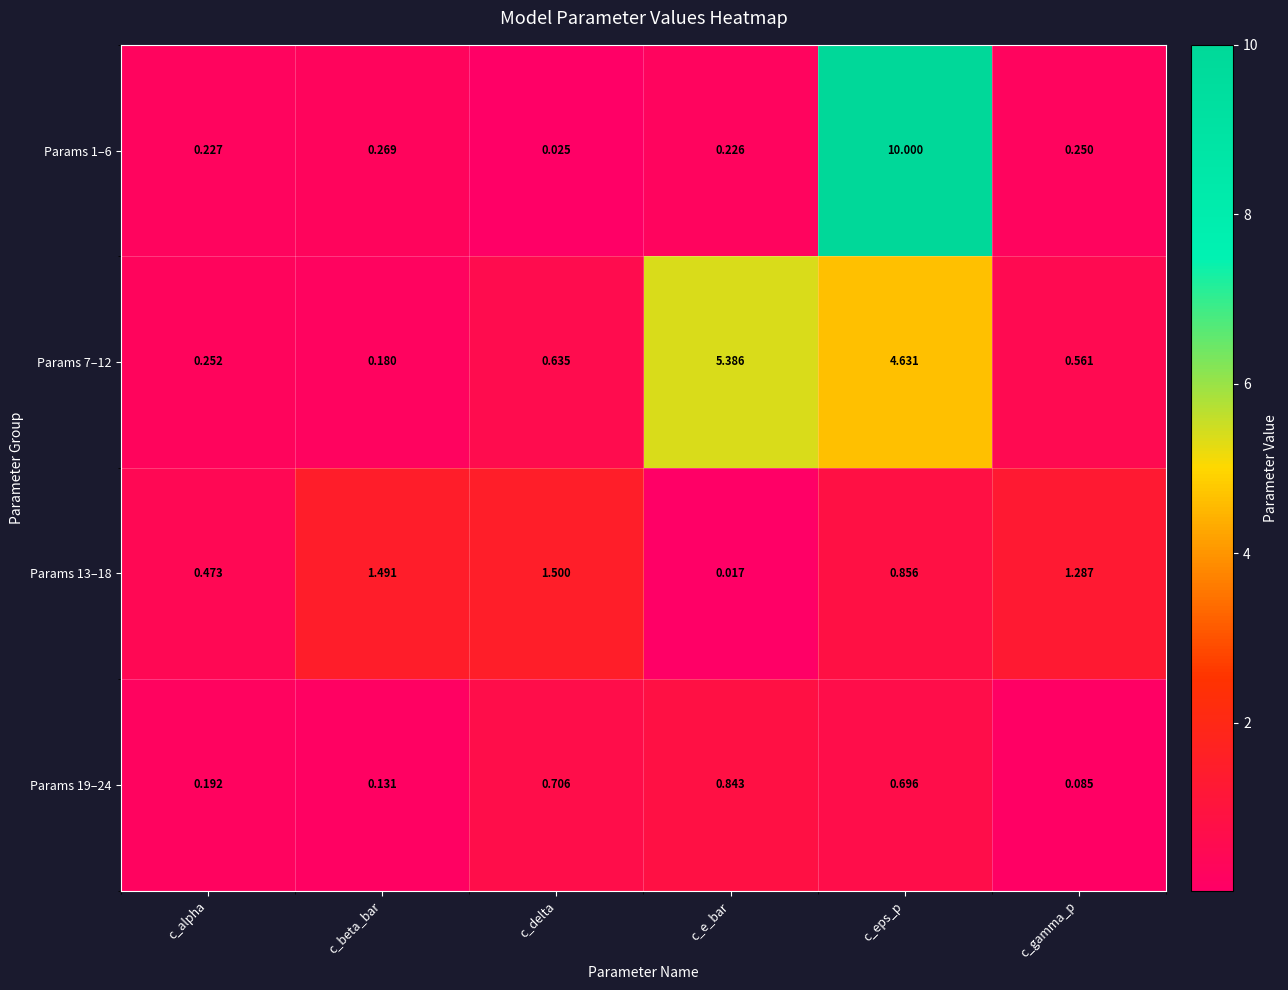

Which category has the lowest value in the Params 13–18 series?

c_e_bar